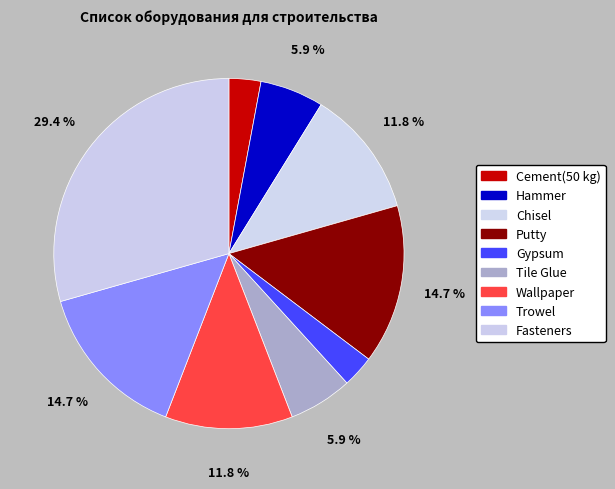

To the nearest percent, what is the average slice percentage?

11%